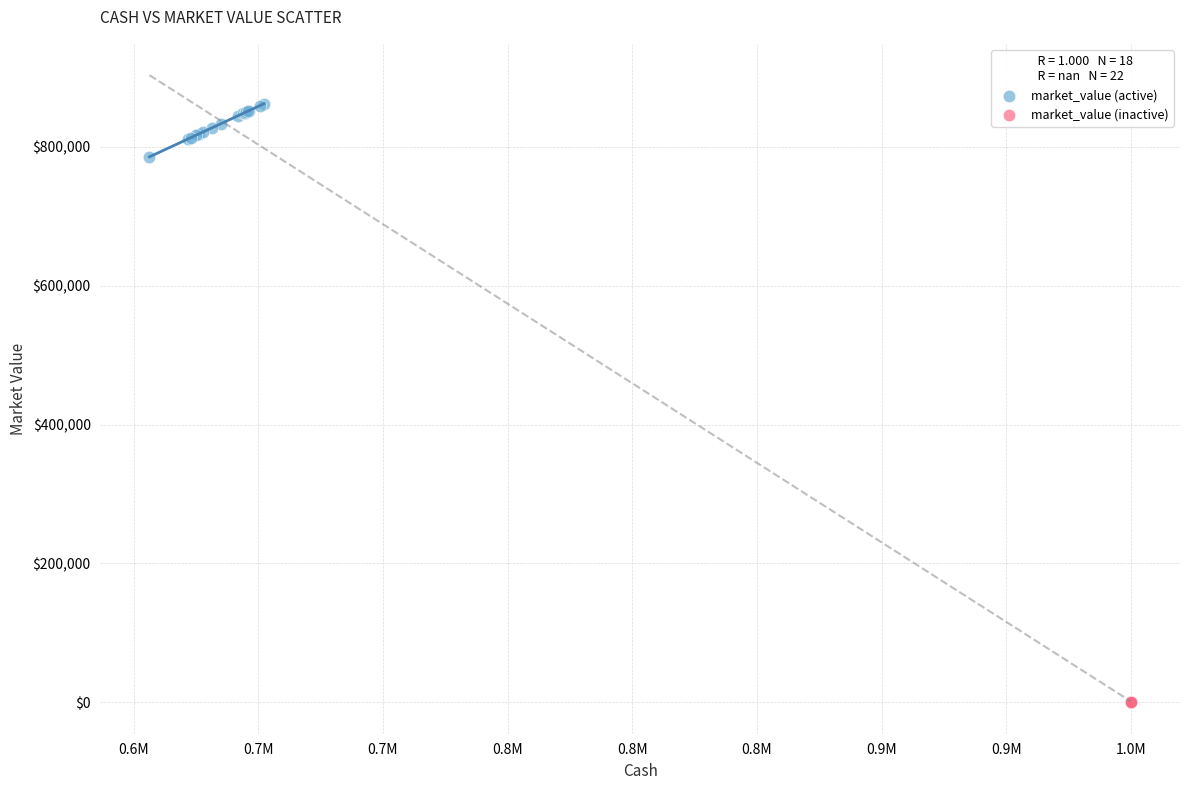

Which series contains the highest Y value?

market_value (active)